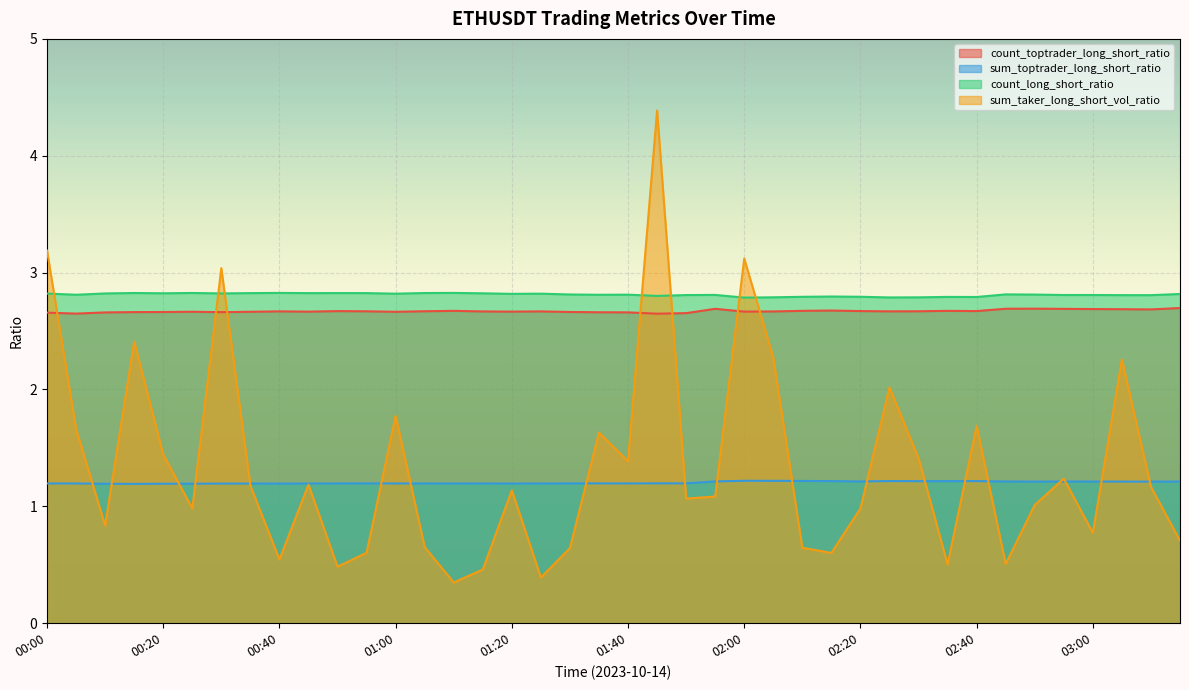

What is the label of the 38th point from the right?

00:10